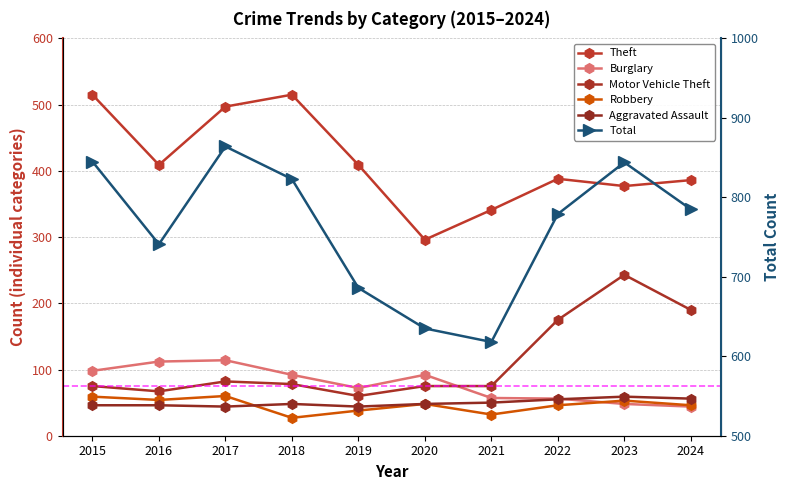

What is the lowest value of the Aggravated Assault series?

44